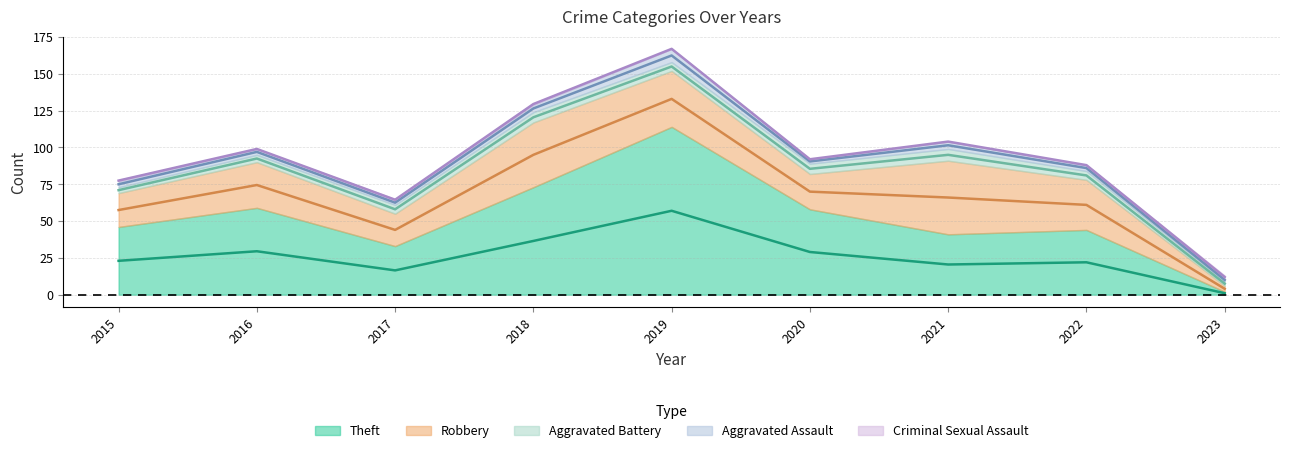

What are all the series names shown in the legend?

Theft, Robbery, Aggravated Battery, Aggravated Assault, Criminal Sexual Assault